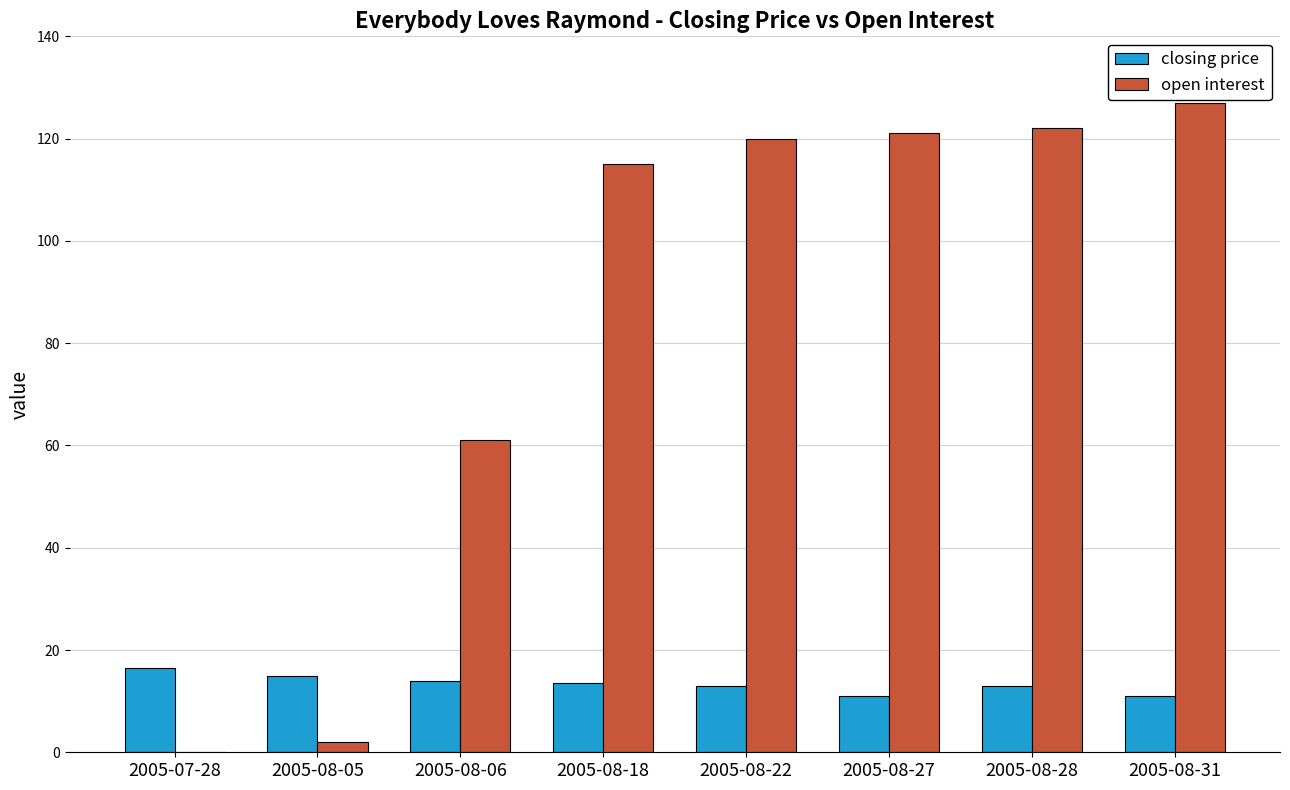

Count the number of categories in the chart.

8